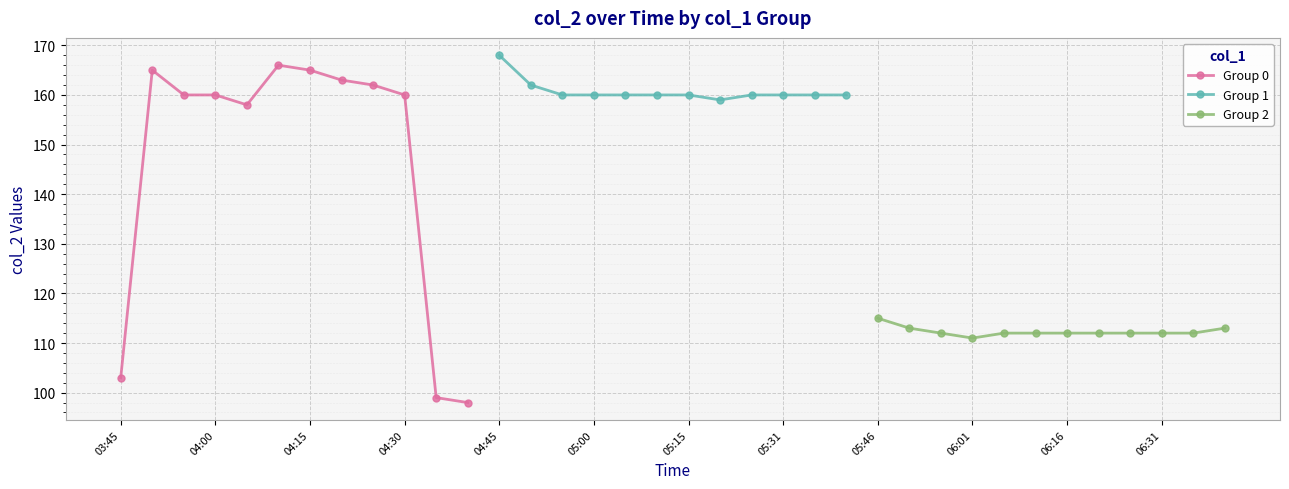

Is it true that Group 2 equals 173 at 06:01?

False